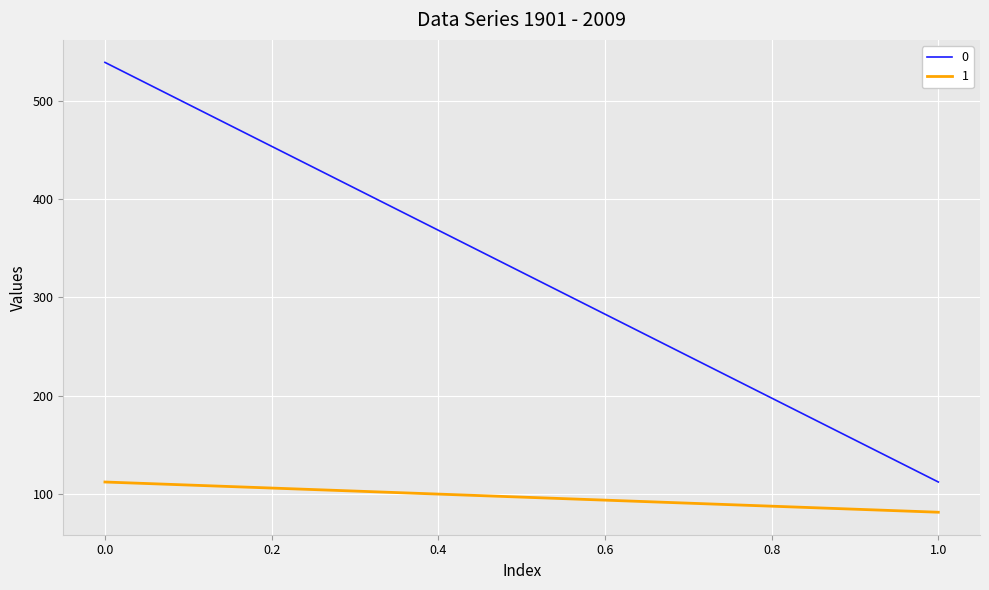

Rank the series by their maximum value, from highest to lowest.

0, 1